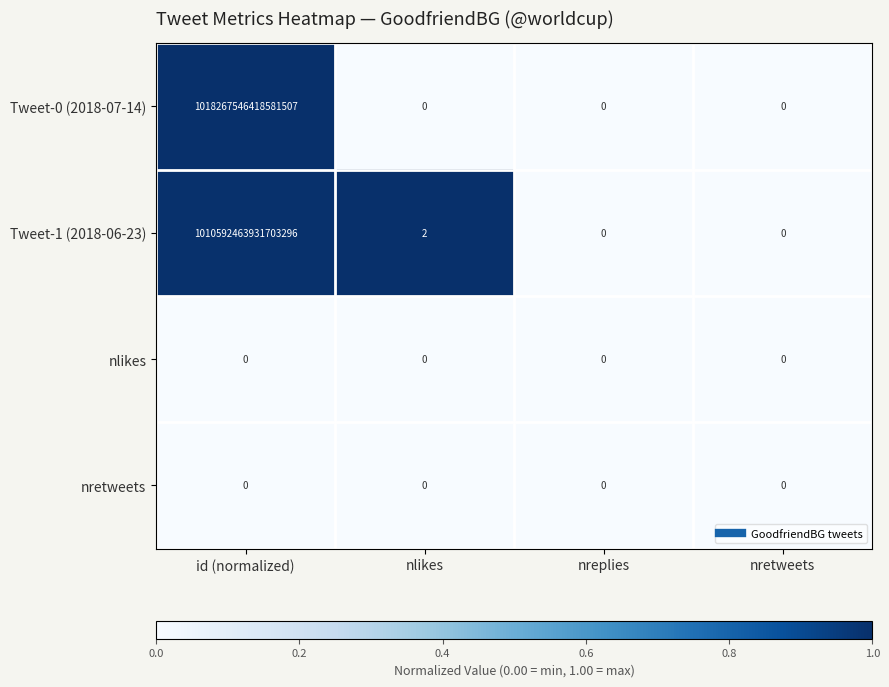

Which series has the largest total across all categories?

Tweet-0 (2018-07-14)